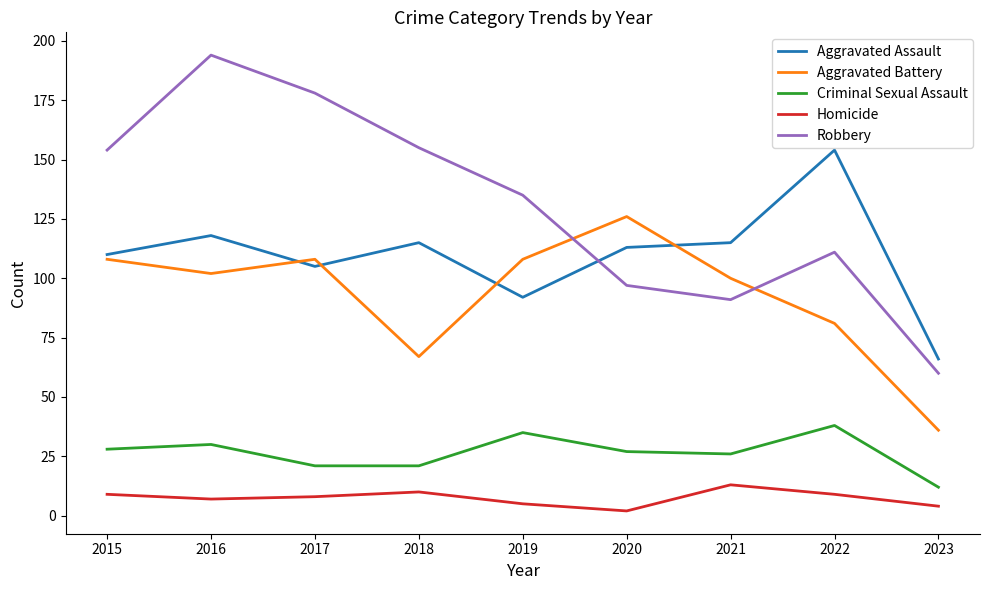

How many lines are shown in the chart?

5